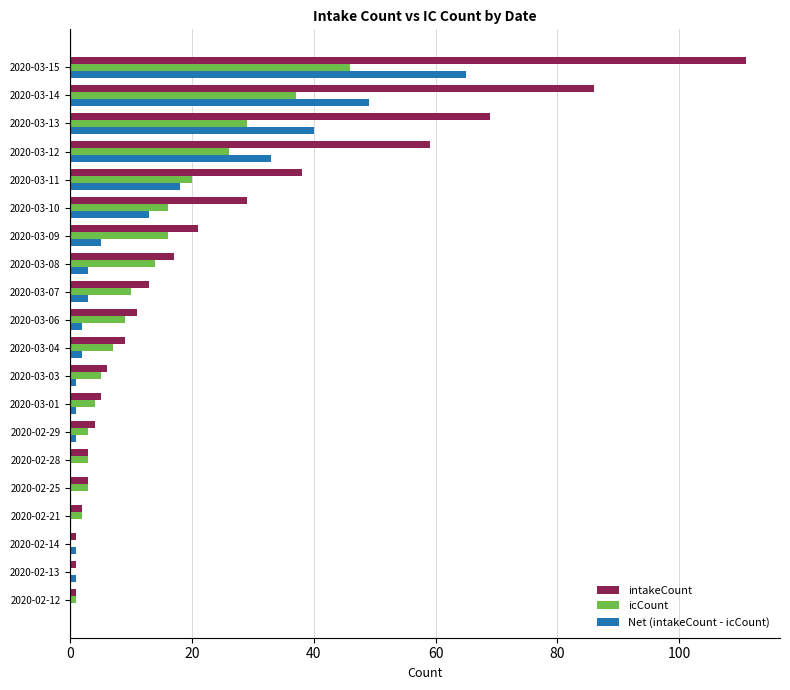

What is the maximum value for icCount?

46